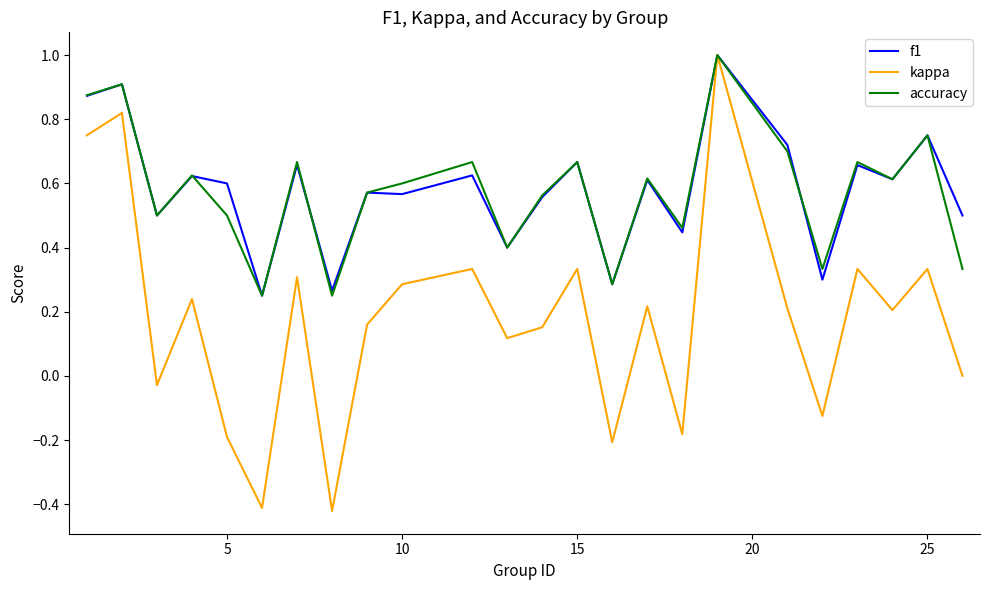

What is the highest value of the accuracy series?

1.0